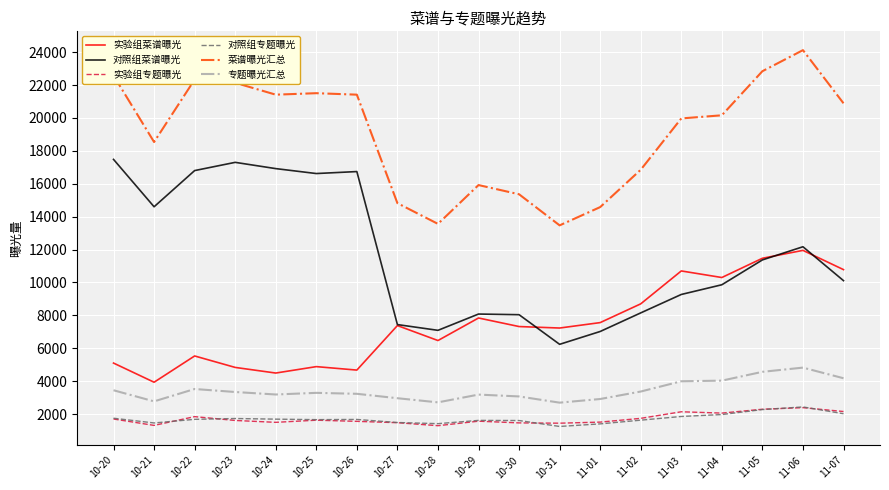

Is the value of 专题曝光汇总 at 10-31 greater than the value of 实验组菜谱曝光 at 11-07?

No